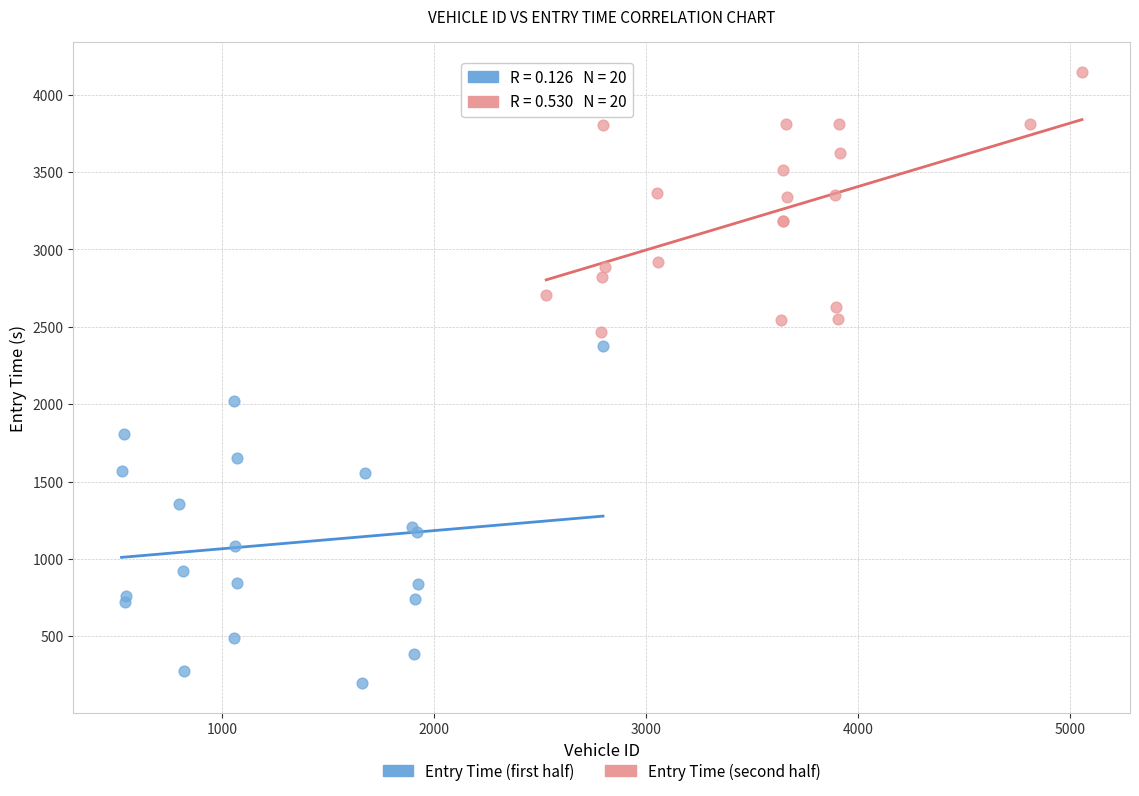

Which series reaches the minimum Y coordinate?

Entry Time (first half)